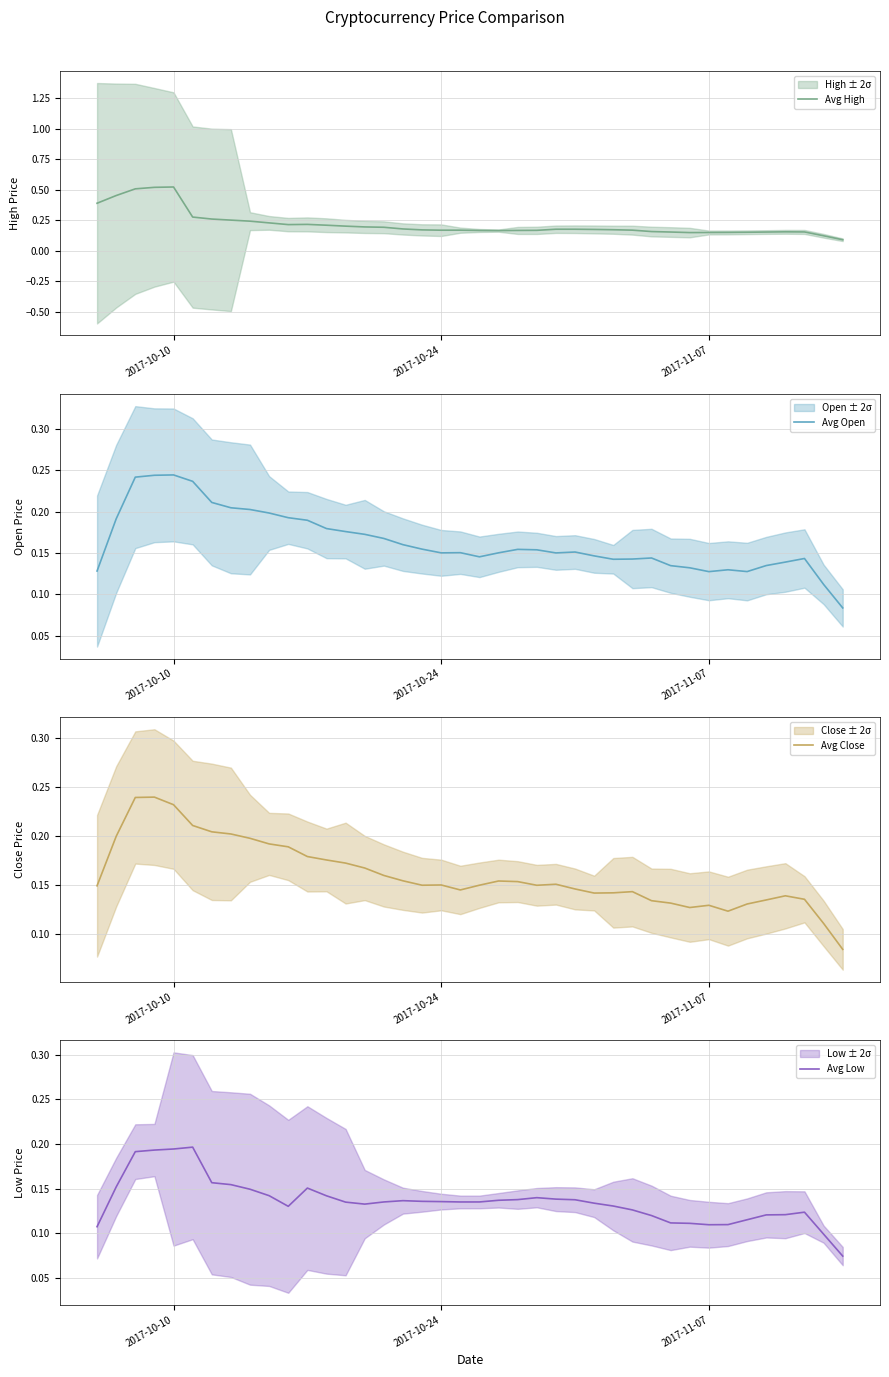

True or false: Avg Close has more than 0 points higher than both neighbors.

True